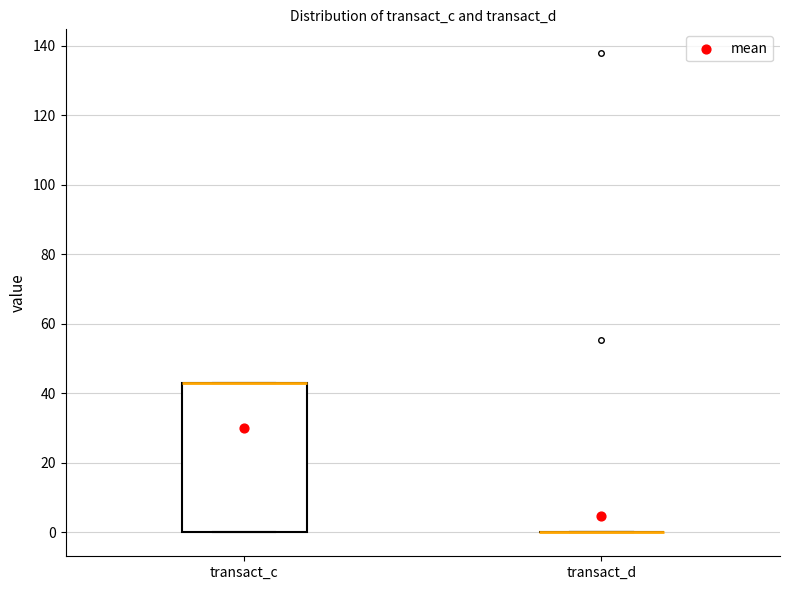

Comparing the boxes themselves (not the whiskers), which one is the tallest?

transact_c